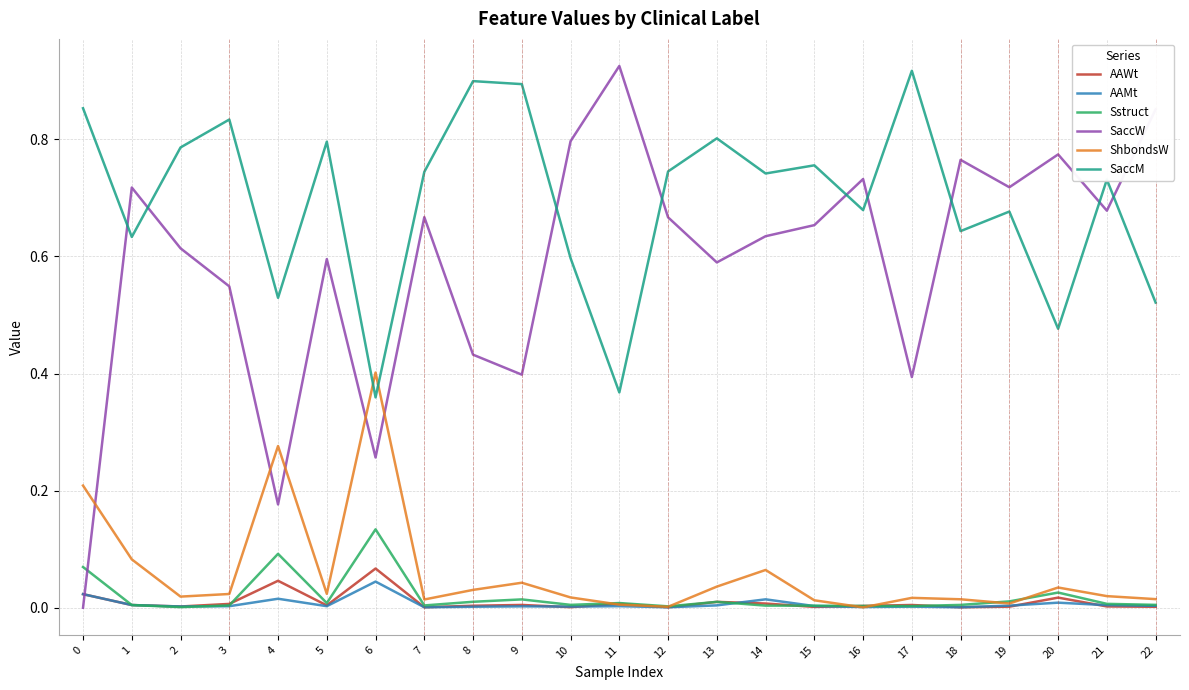

Count the number of data series in this chart.

6